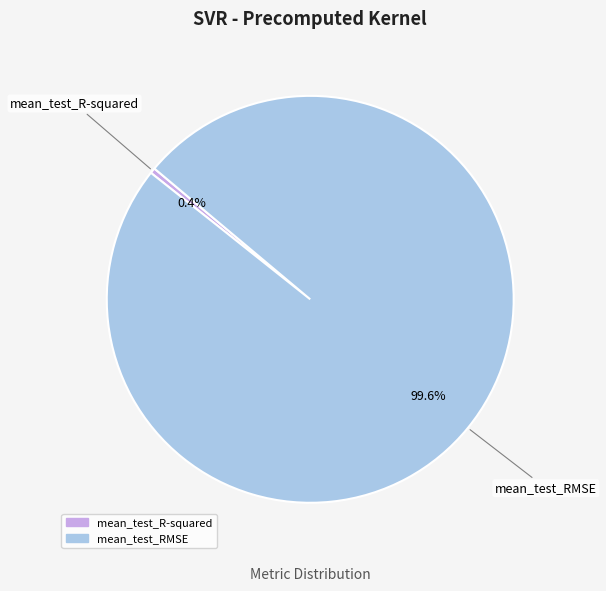

Combined, what portion of the pie is mean_test_R-squared and mean_test_RMSE?

100.0%